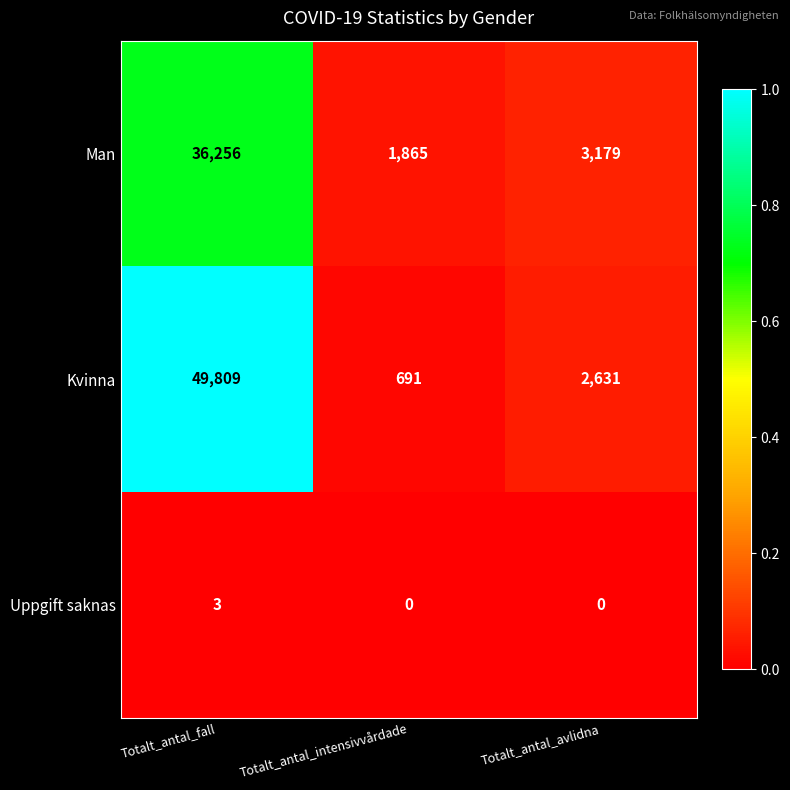

Which series changed the most between Totalt_antal_fall and Totalt_antal_avlidna?

Kvinna